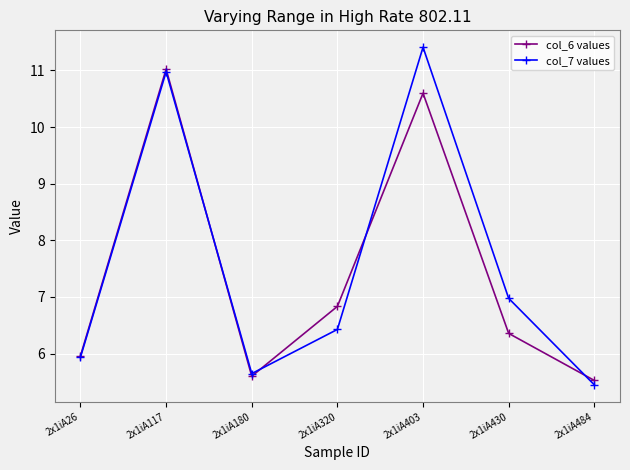

True or false: col_7 values and col_6 values cross at least once.

True